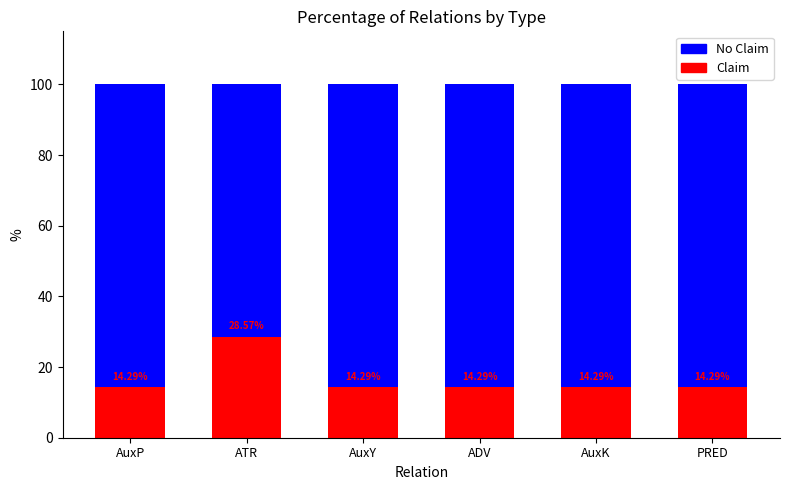

Does the chart contain stacked bars?

No